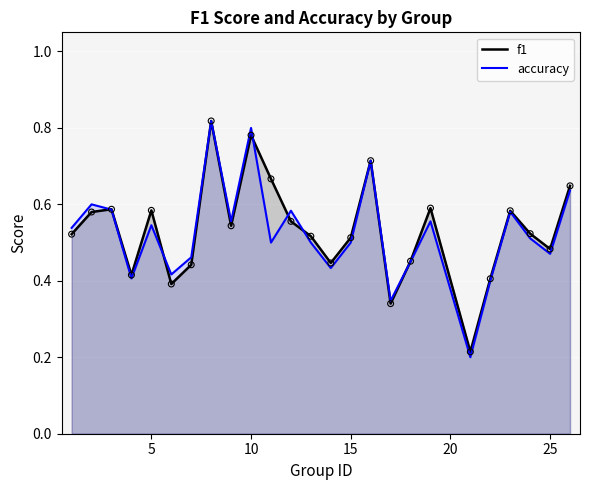

Which series reaches the minimum Y coordinate?

accuracy